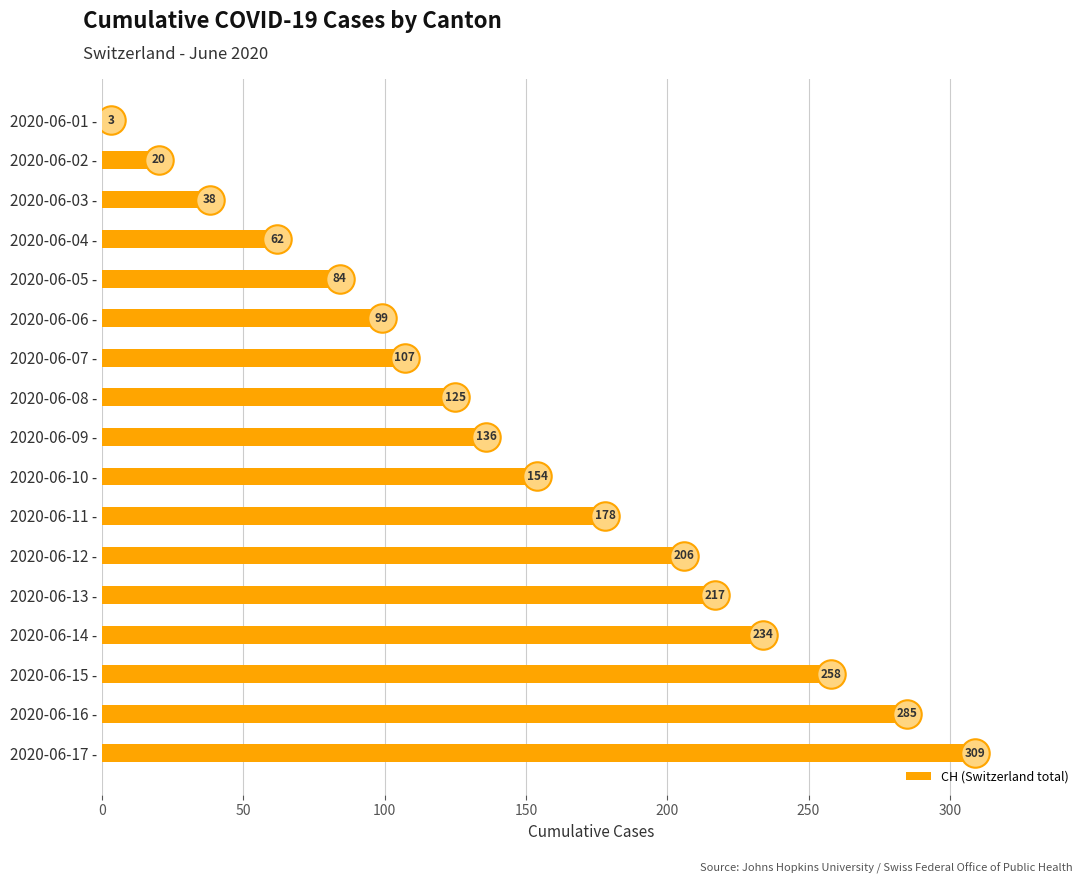

Is it true that CH (Switzerland total) equals 57 at 2020-06-03 -?

False